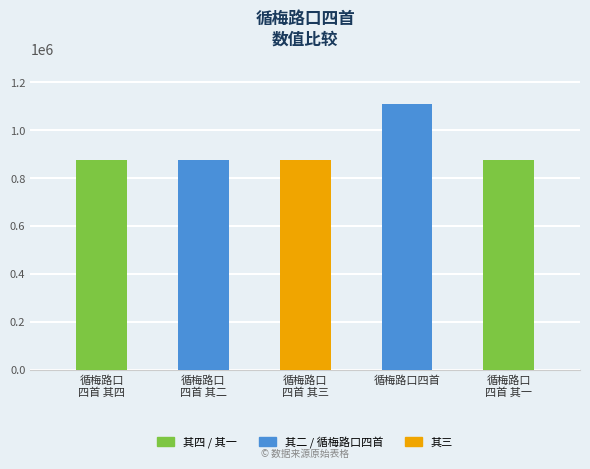

What is the maximum value shown in the chart?

1108918